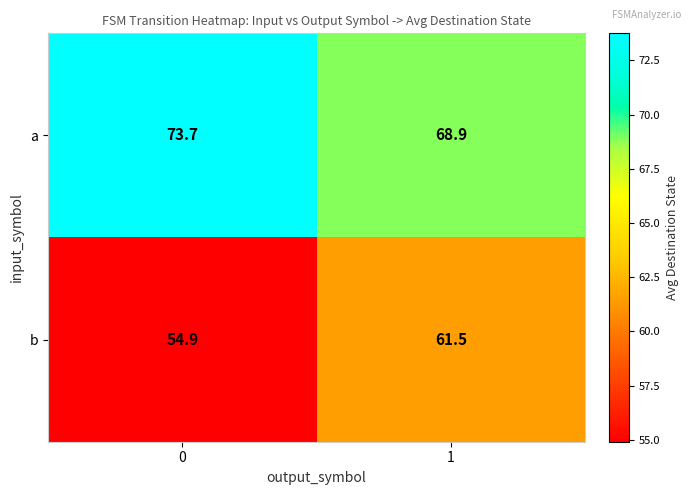

What is the sum of all a values?

142.6